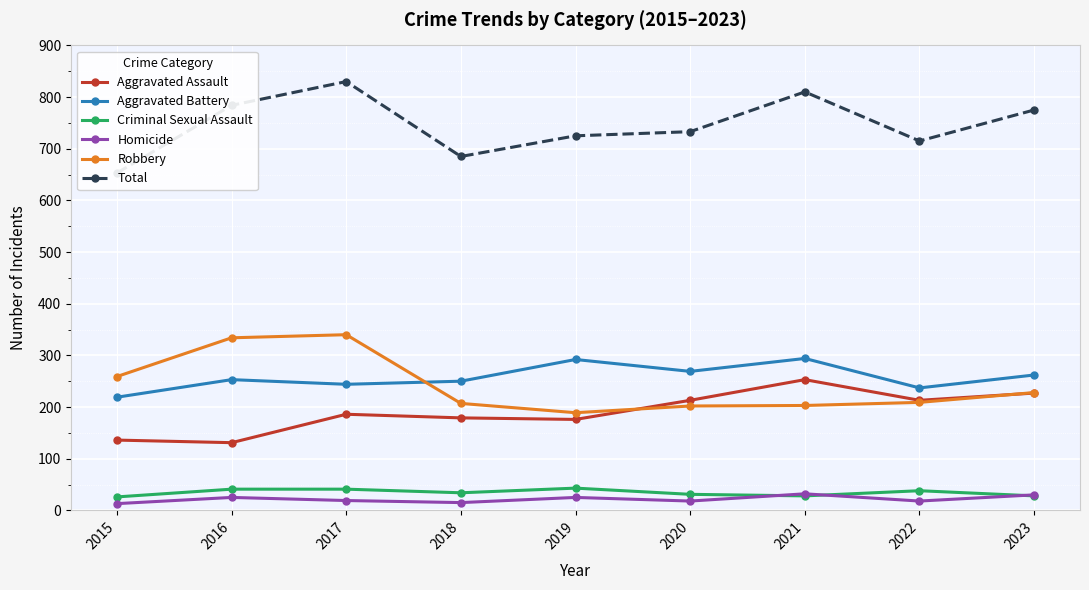

Rank the series at 2020 from lowest to highest value.

Homicide, Criminal Sexual Assault, Robbery, Aggravated Assault, Aggravated Battery, Total